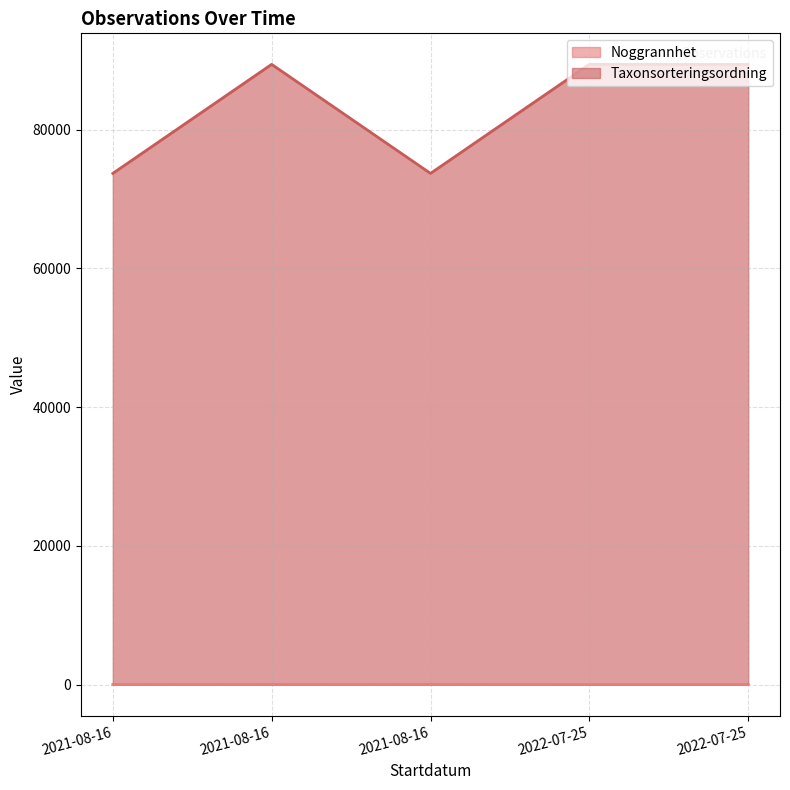

What are all the series names shown in the legend?

Noggrannhet, Taxonsorteringsordning